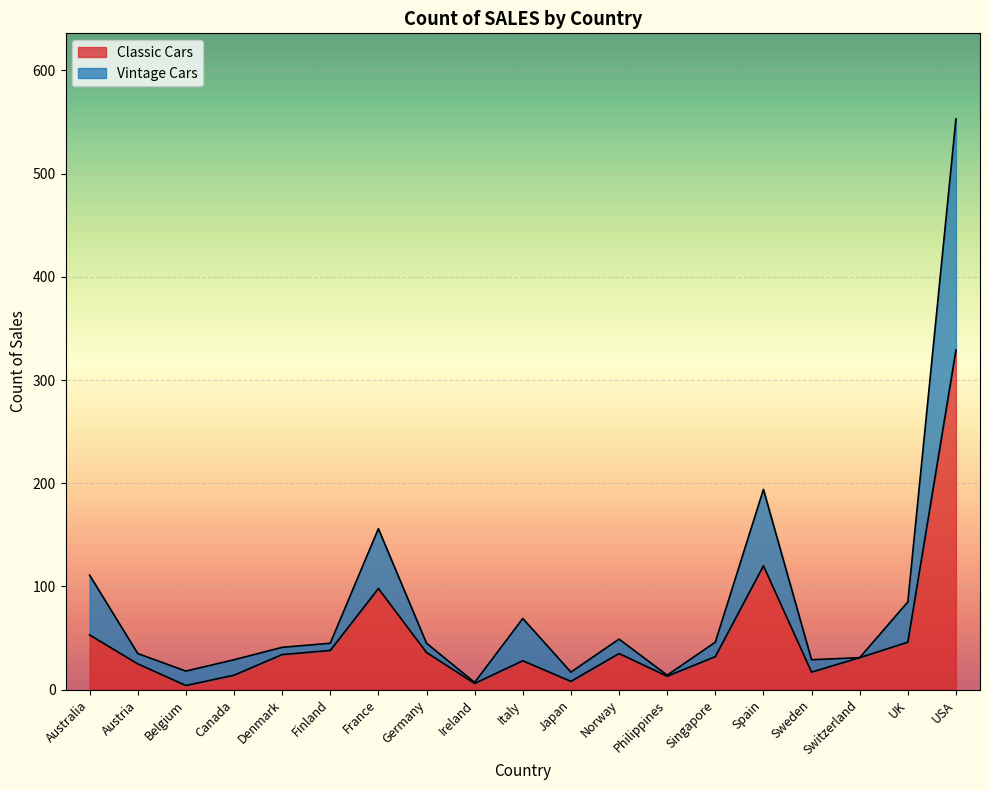

The value of Vintage Cars at Austria is 35. True or false?

True